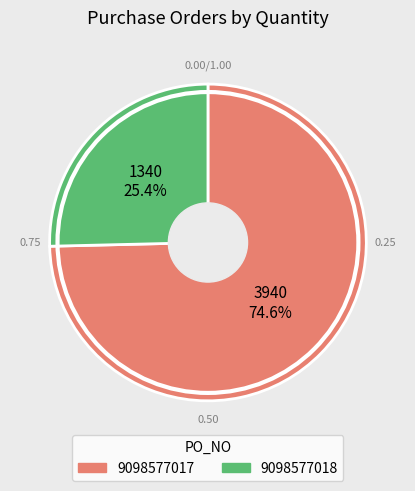

To the nearest percent, what portion does 9098577017 represent?

75%